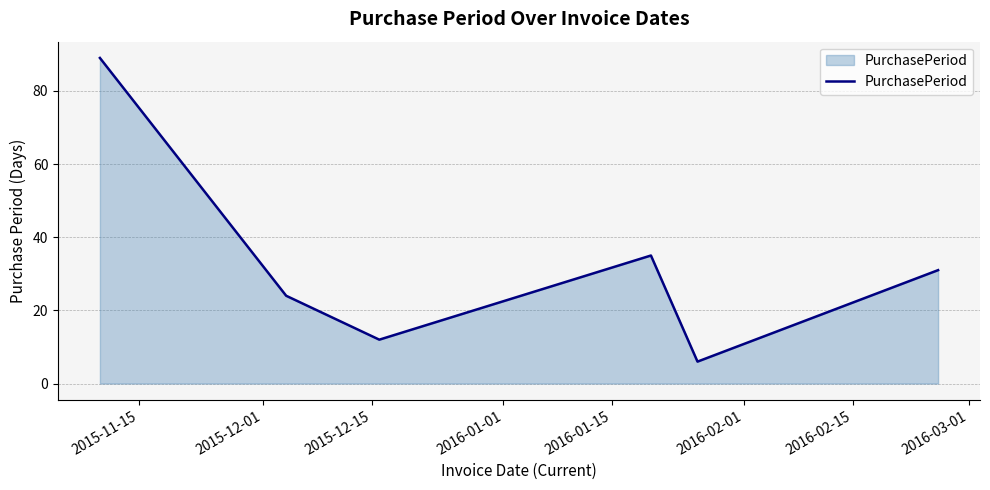

How many interior local valleys (lower than both neighbors) does the data have?

2